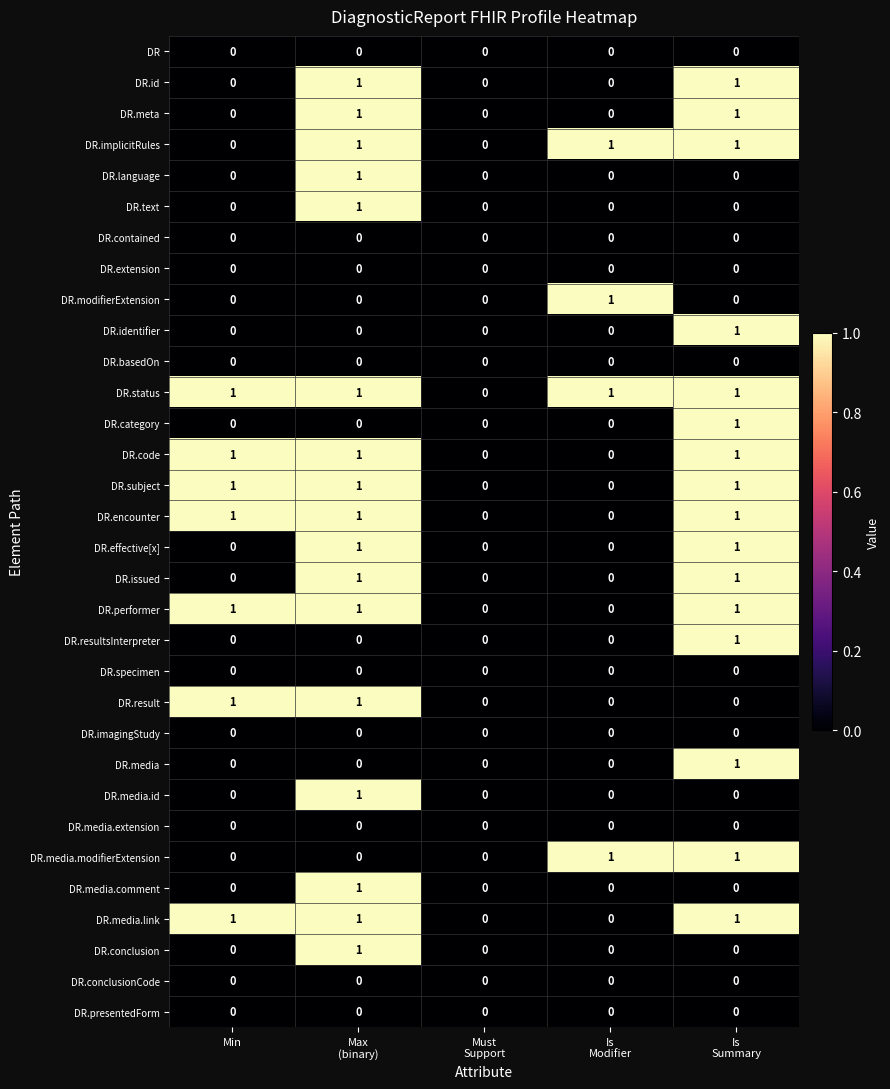

Which series has the largest total across all categories?

DR.status